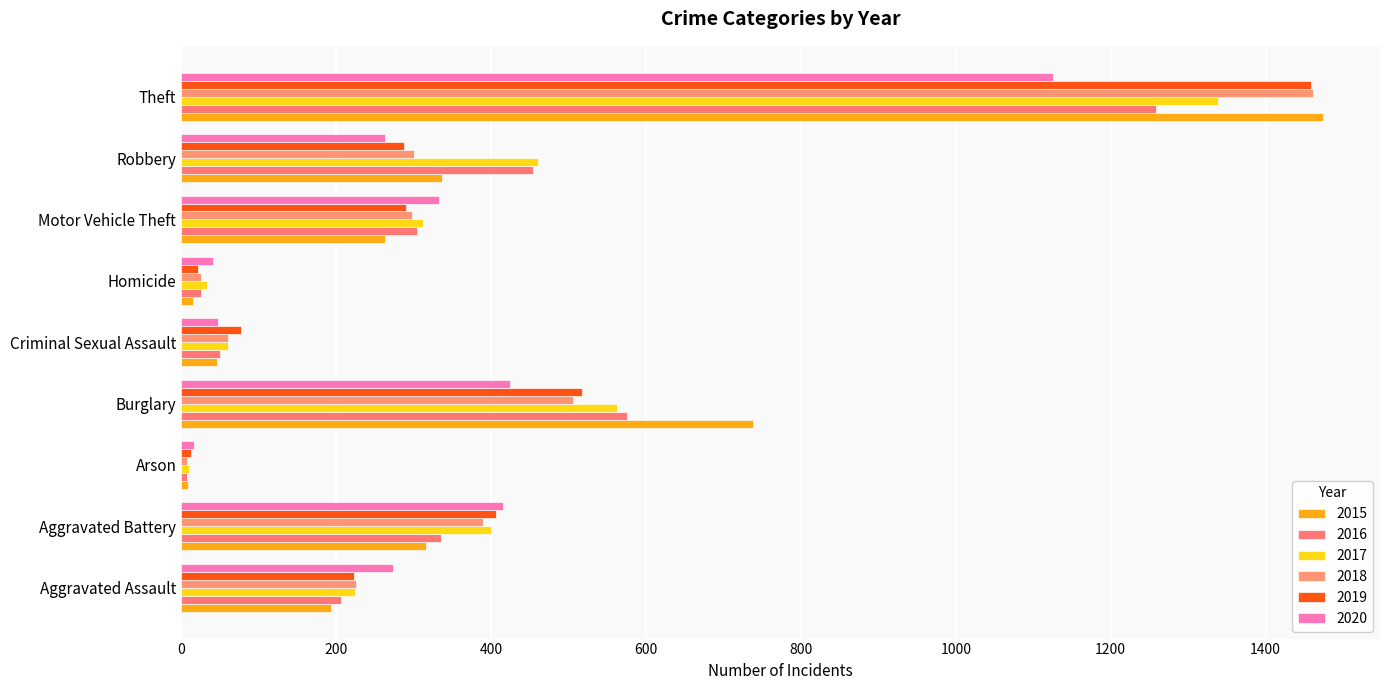

What is the difference between the second highest and minimum values in the 2018 series?

499